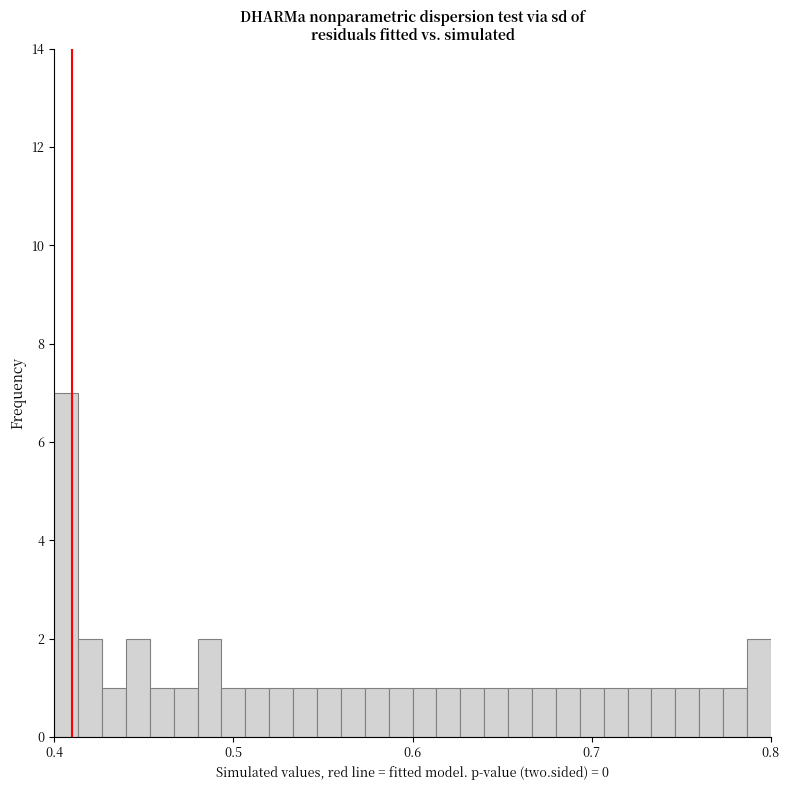

Around what value on the x-axis is the tallest bar? Give the approximate position of its centre, as read against the axis.

0.41